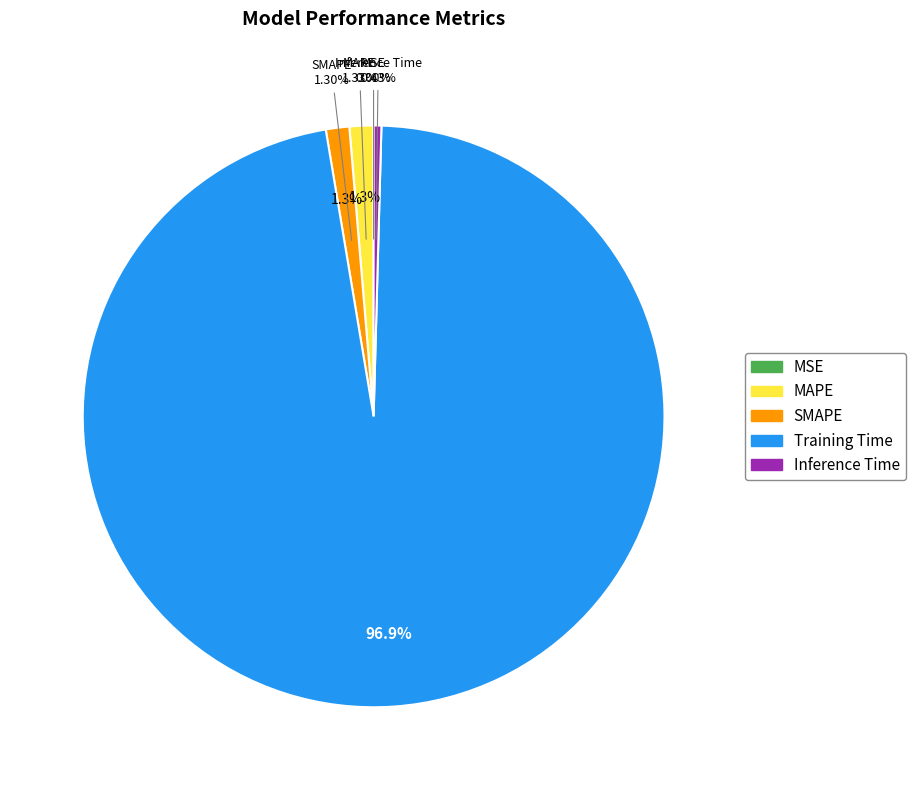

To the nearest percent, what is the difference between the largest and smallest slice percentages?

97%